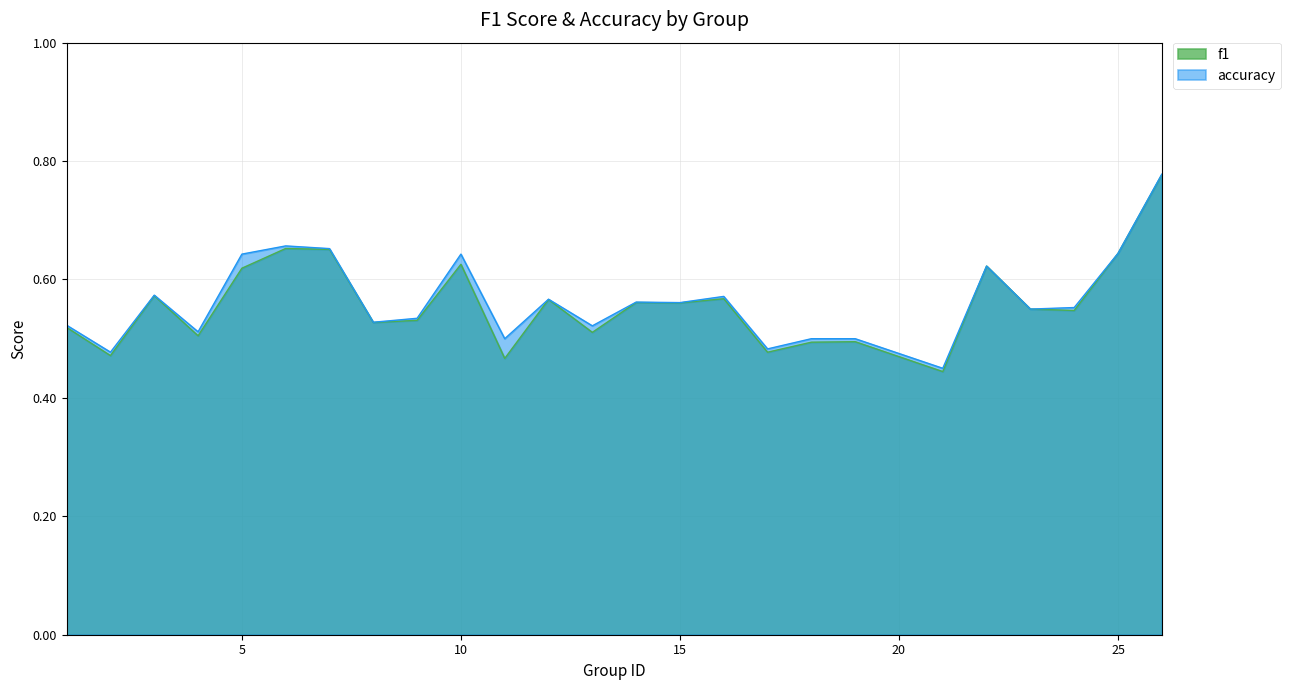

List the series in order of their overall mean, highest first.

accuracy, f1